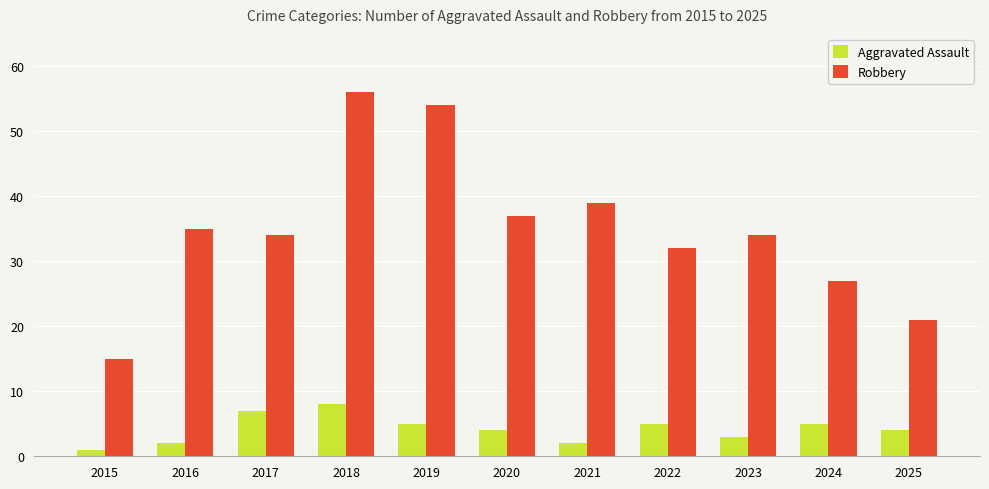

At which label does Robbery first exceed 34?

2016